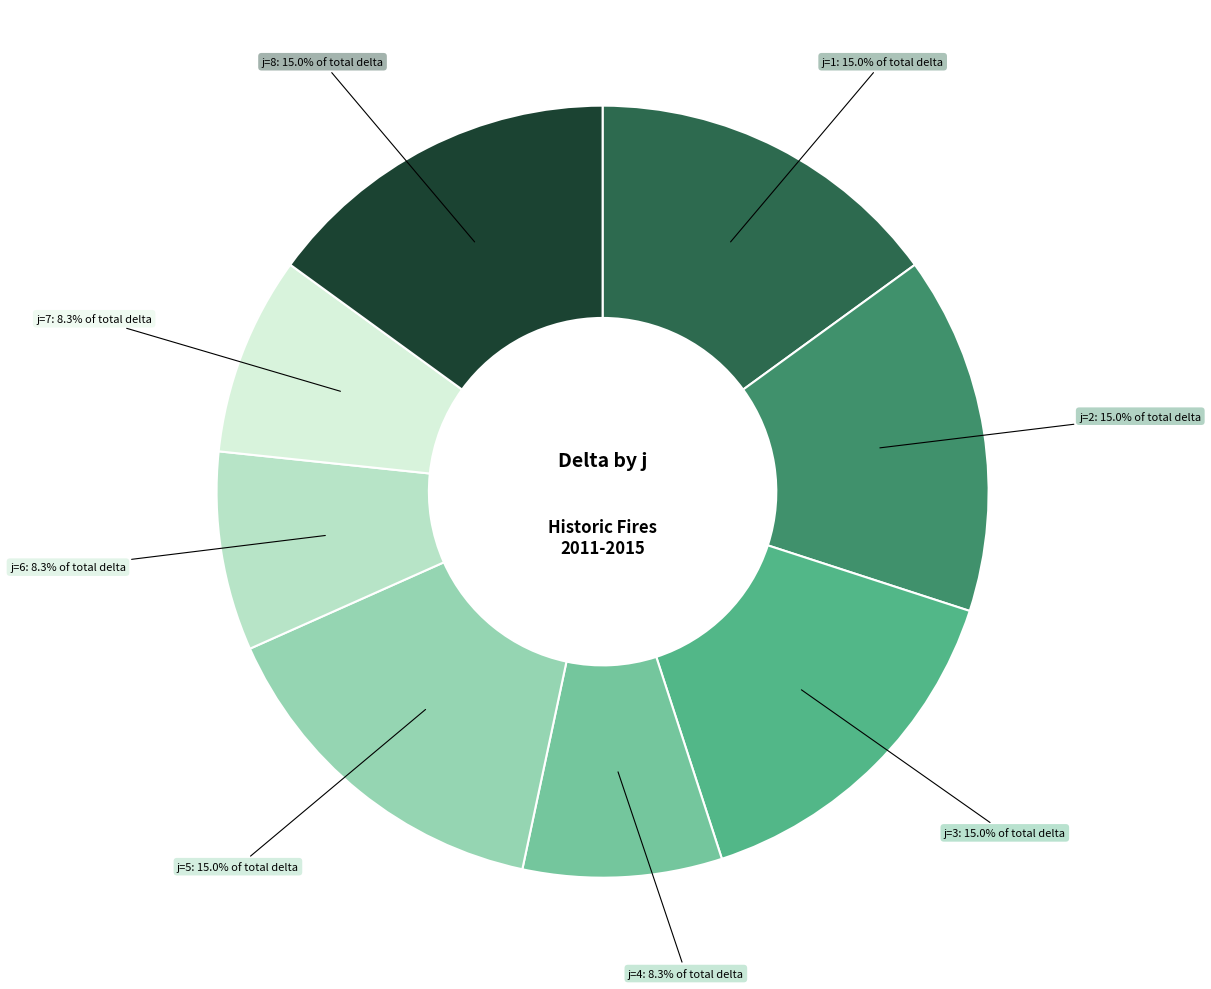

Is there any slice that represents more than half of the pie?

No